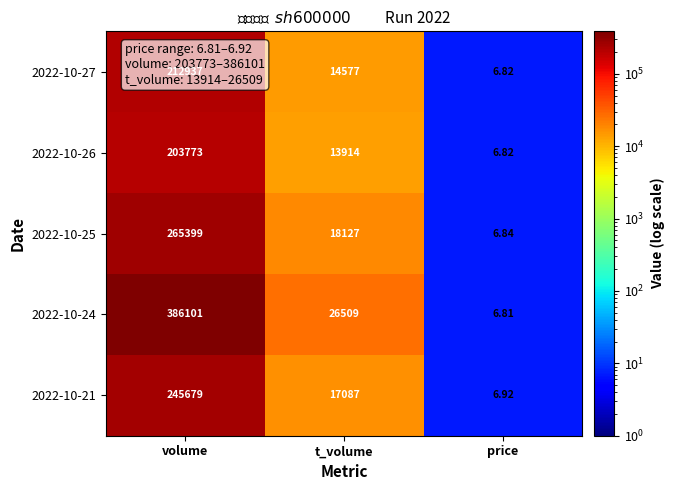

How many categories are shown in the chart?

3